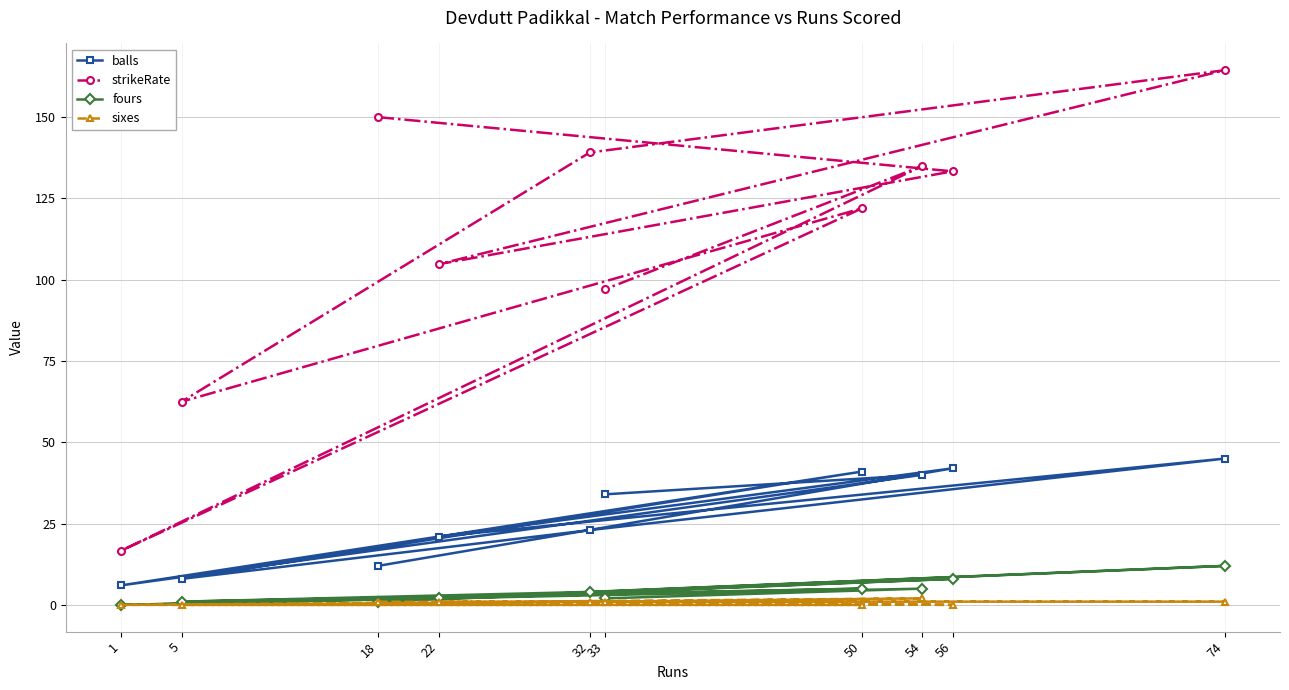

True or false: fours has more than 2 interior local peaks.

True